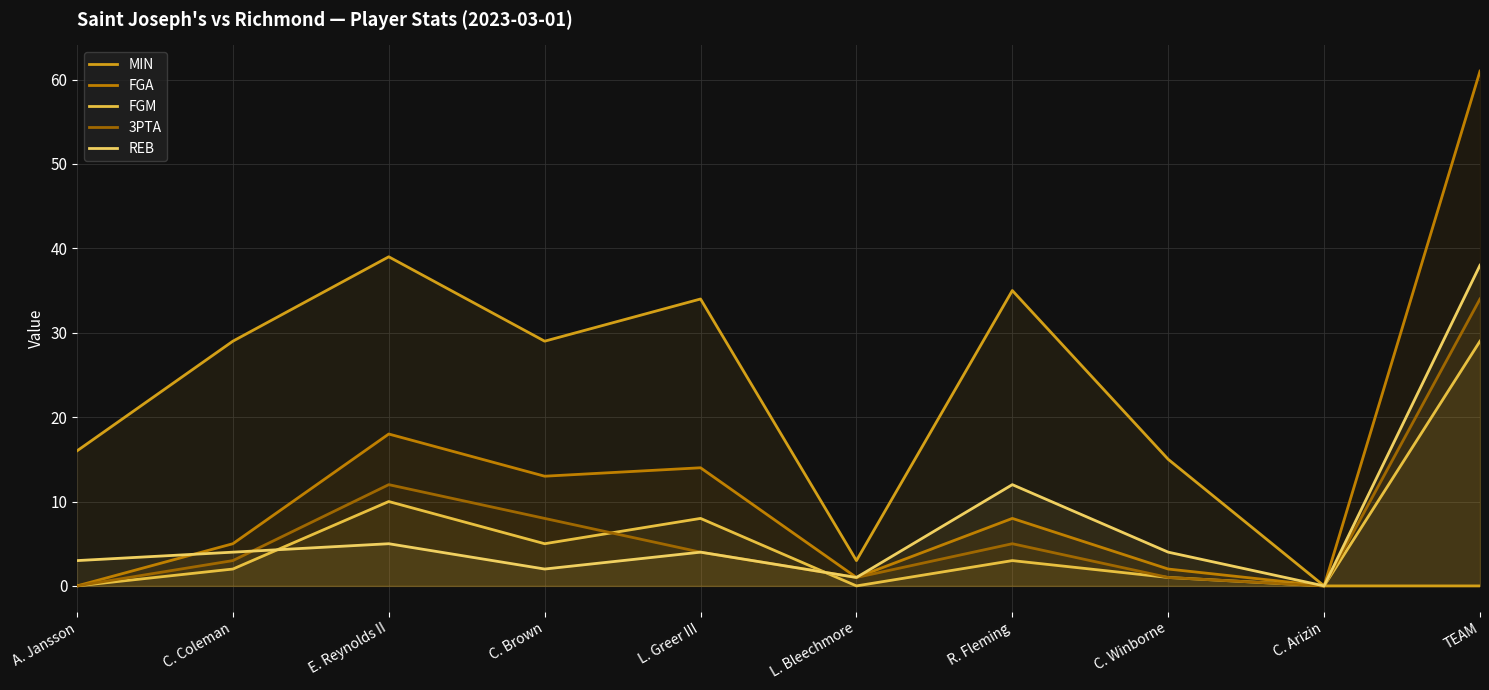

Does the chart display data point markers on the line(s)?

No